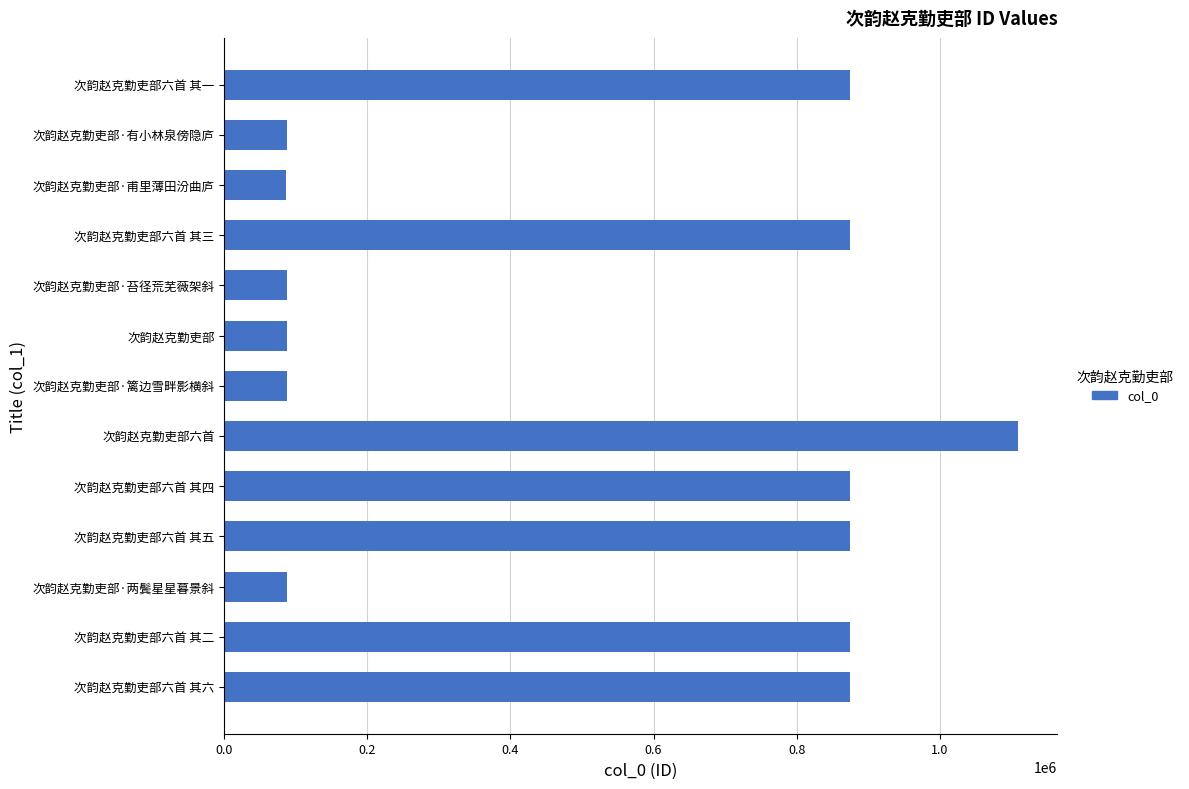

What is the ratio of the value at 次韵赵克勤吏部六首 to the value at 次韵赵克勤吏部·苔径荒芜薇架斜?

12.7